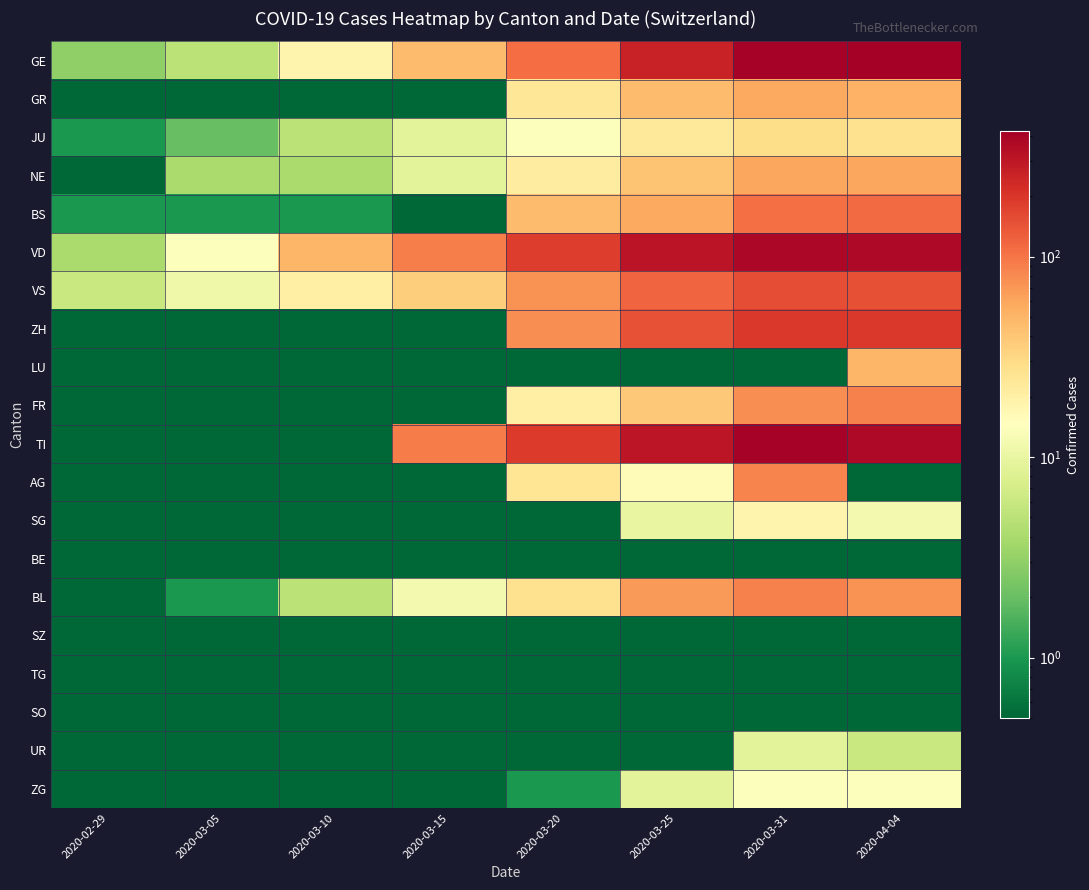

What is the greatest value displayed?

421.0